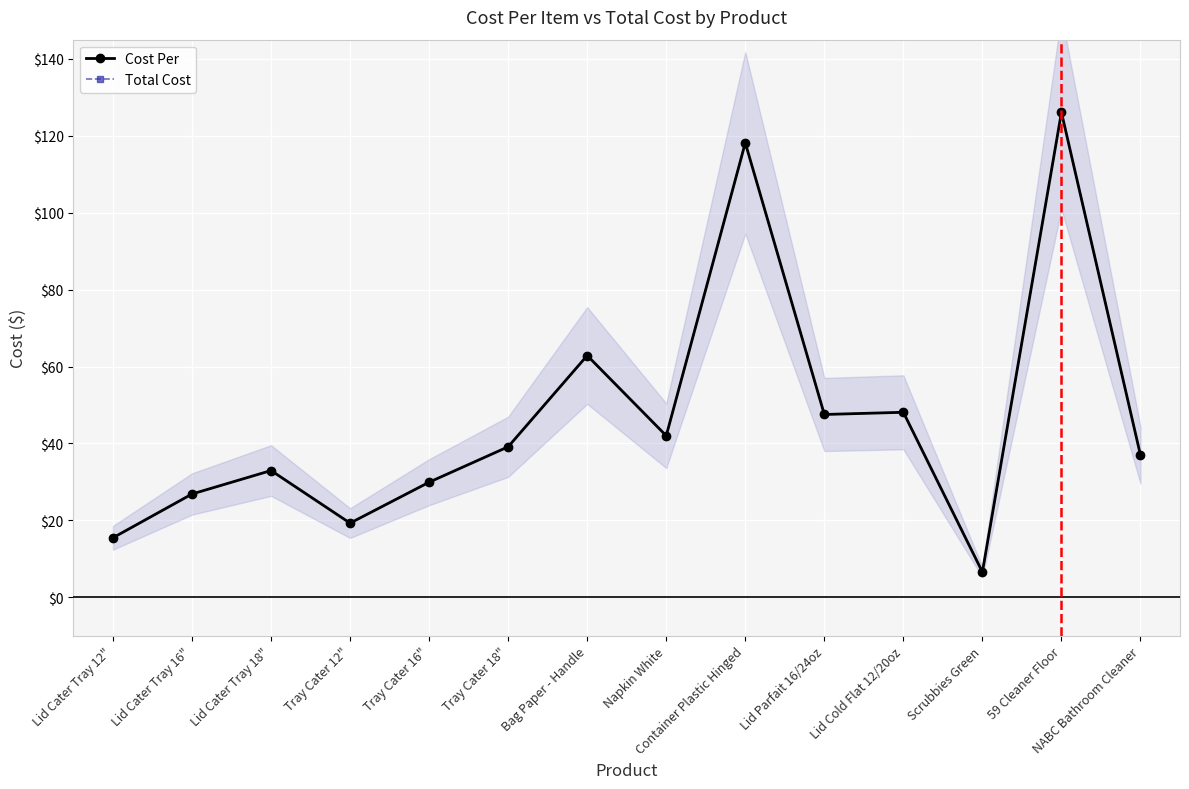

What is the difference between the Total Cost values at Lid Cold Flat 12/20oz and NABC Bathroom Cleaner?

11.2